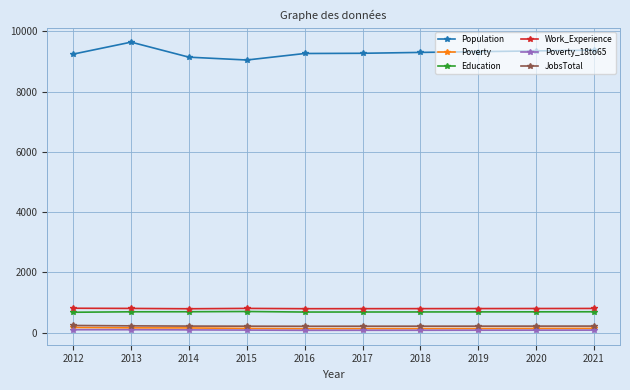

True or false: Work_Experience has a value of 356 at 2018.

False